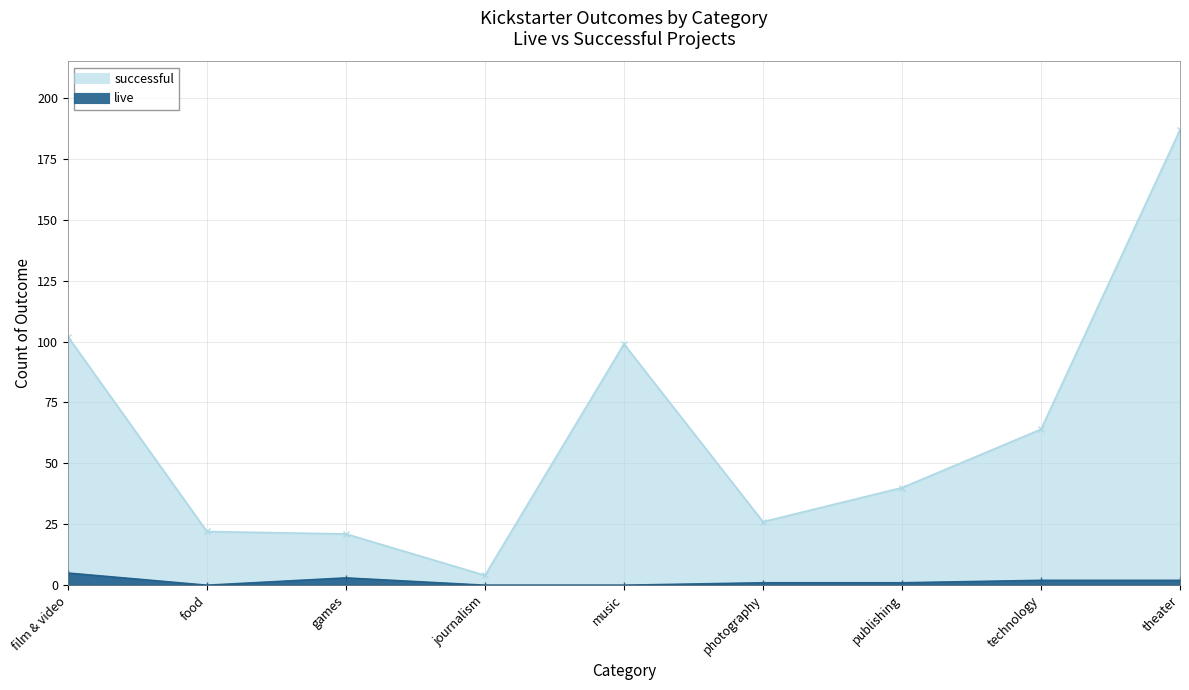

Is the value of live at journalism greater than the value of successful at food?

No